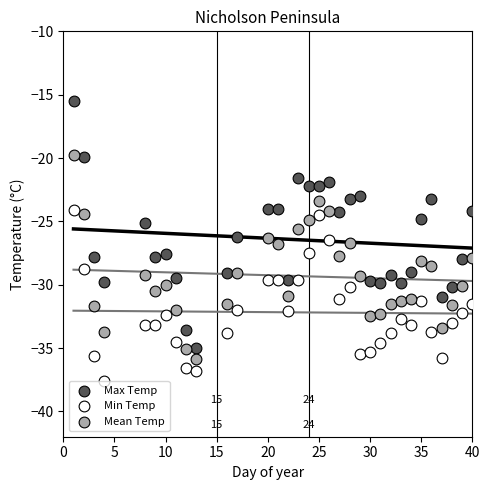

Which series reaches the maximum Y coordinate?

Max Temp